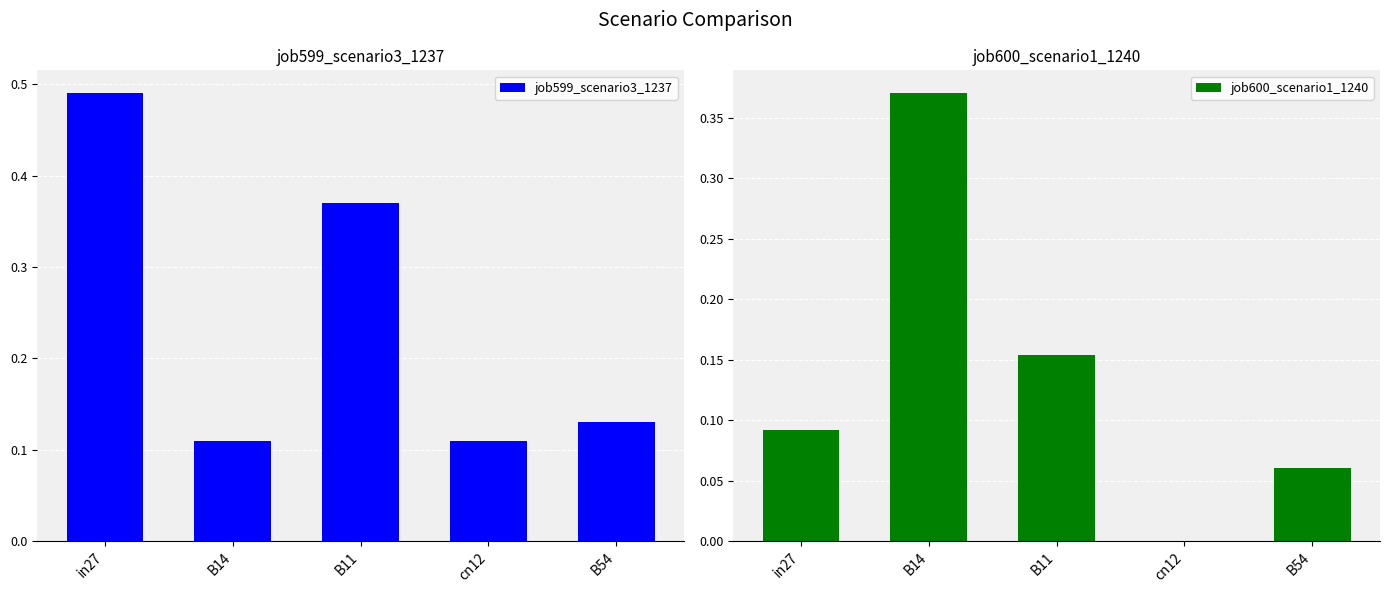

Is it true that job600_scenario1_1240 equals 0.0 at cn12?

True